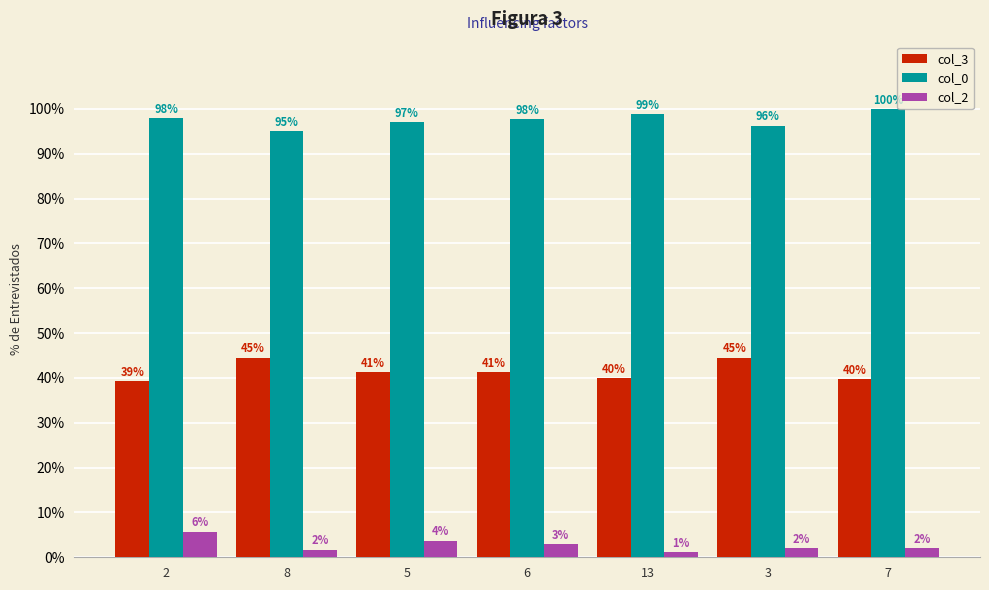

What value does the col_3 series have at 2?

39.4